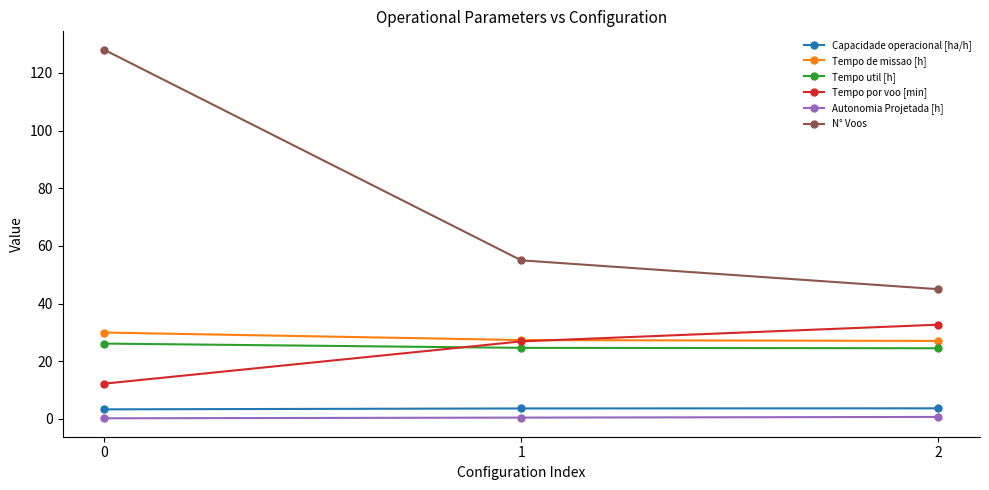

Does the chart display data point markers on the line(s)?

Yes